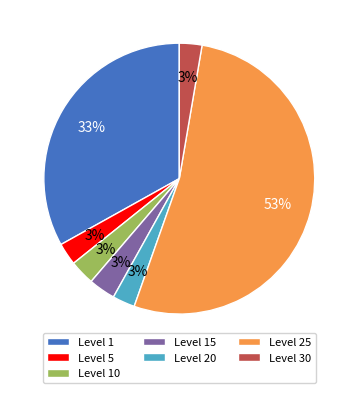

To the nearest percent, what is the average slice percentage?

14%